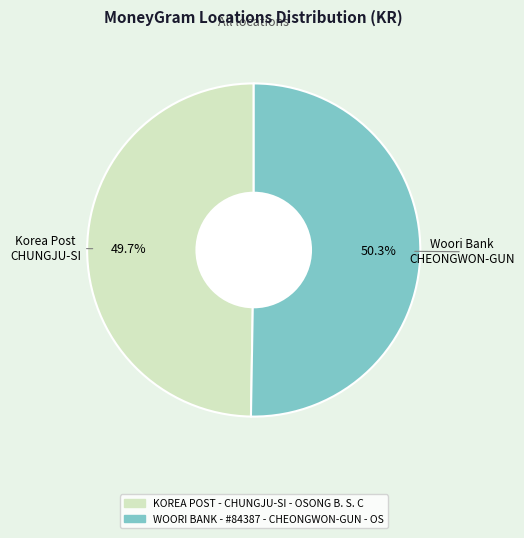

Combined, do WOORI BANK - #84387 - CHEONGWON-GUN - OS and KOREA POST - CHUNGJU-SI - OSONG B. S. C account for over 50%?

Yes